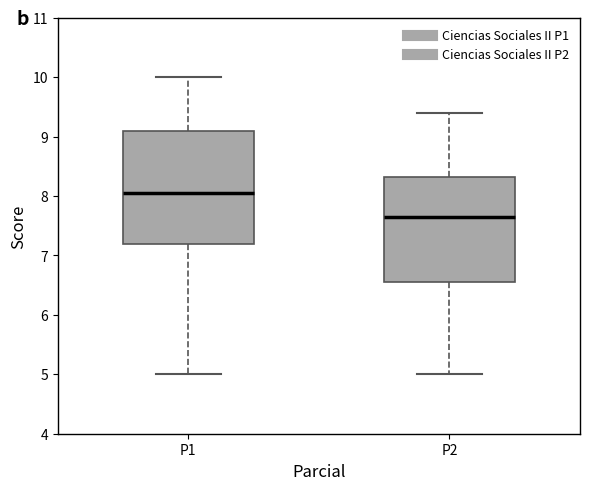

Where is the upper edge of the box for P1 on the y-axis? The values are not printed on the chart, so give them approximately, as read against the axis.

9.1